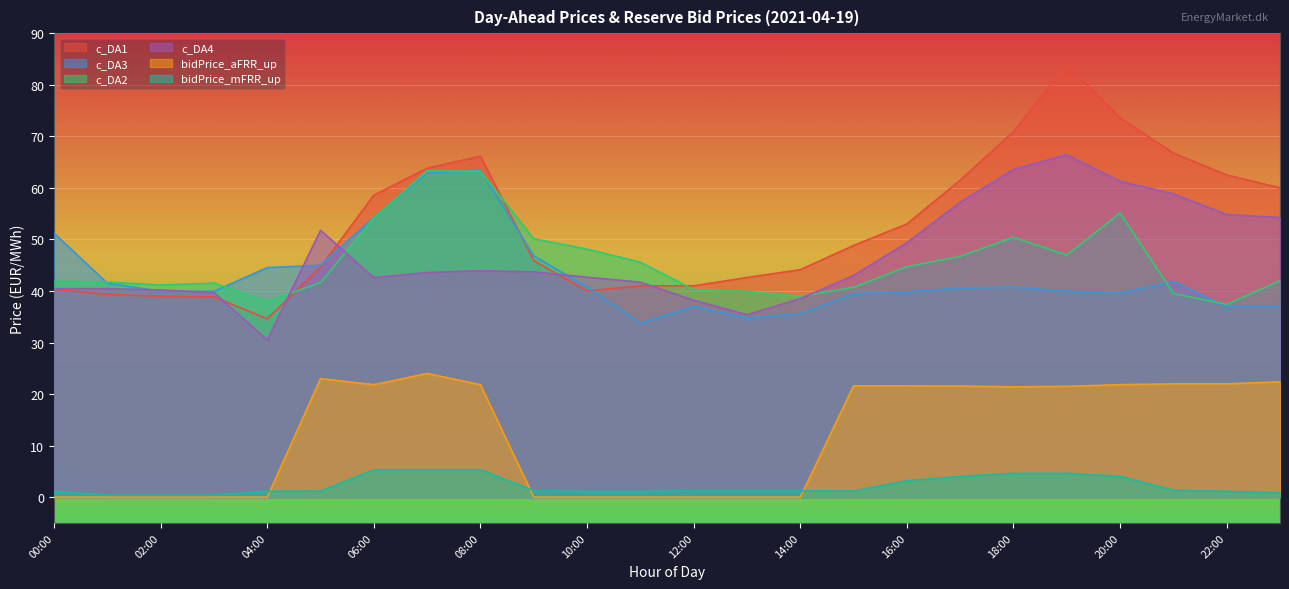

How many values in the c_DA2 series are below 41?

7